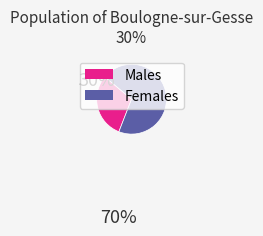

How many segments does this pie chart have?

2